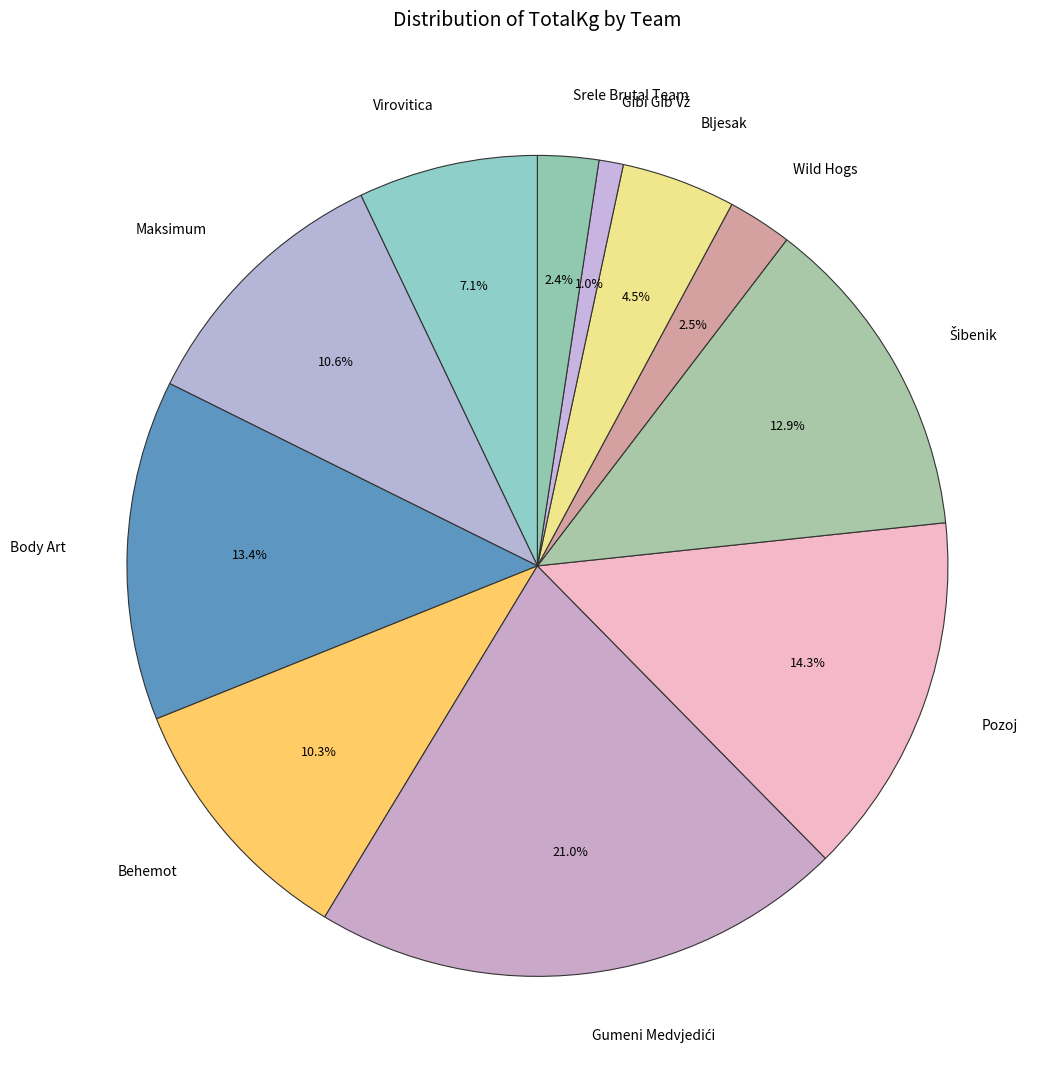

What percentage do Virovitica and Wild Hogs together represent?

9.6%